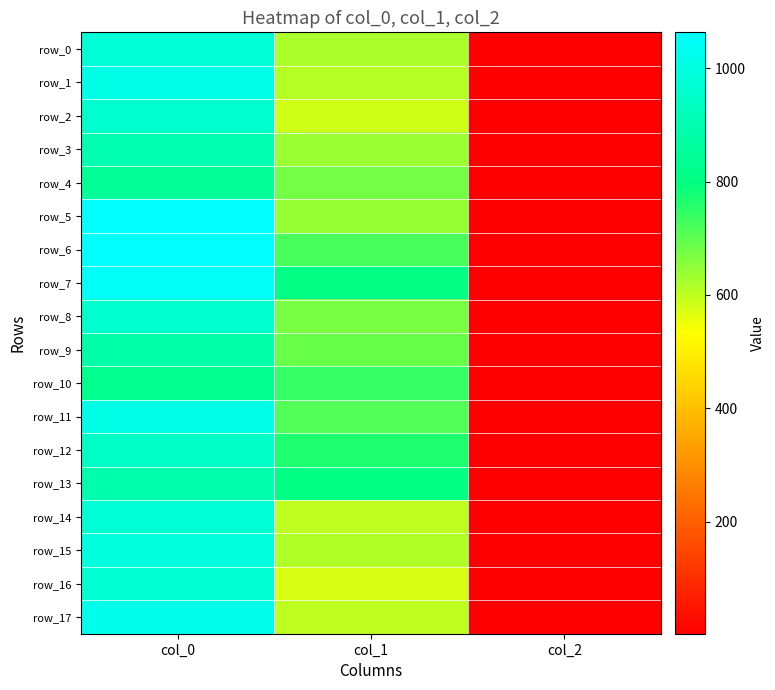

What is the smallest value displayed?

2.0